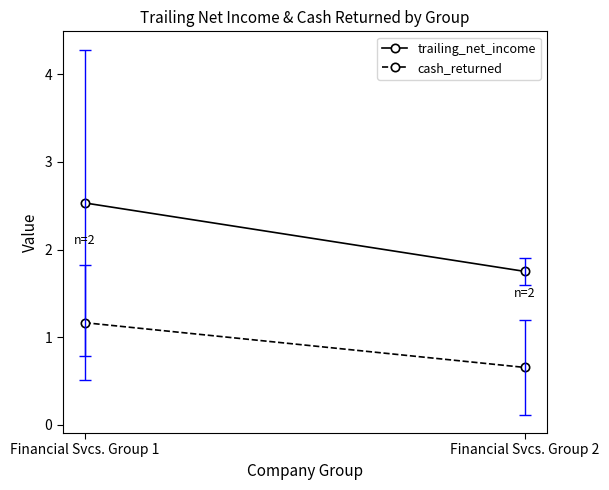

How many values in the cash_returned series exceed 1?

1